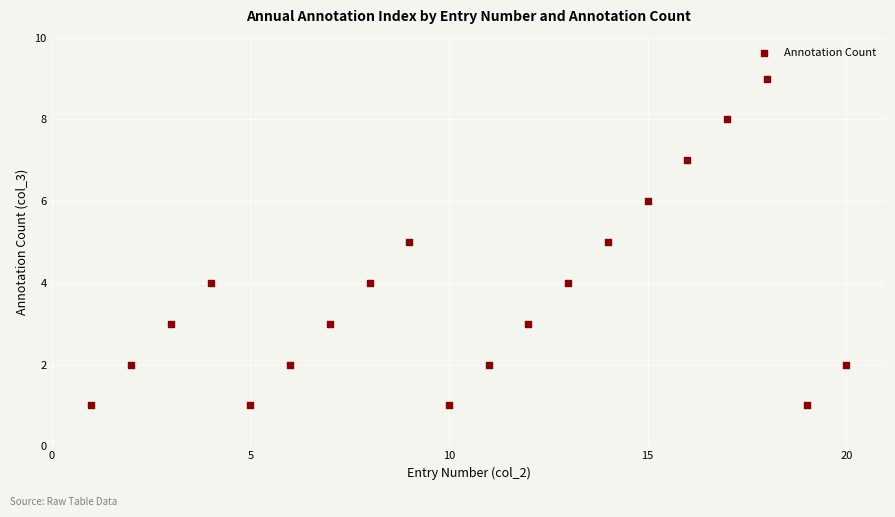

What is the range of Y values (max minus min)?

8